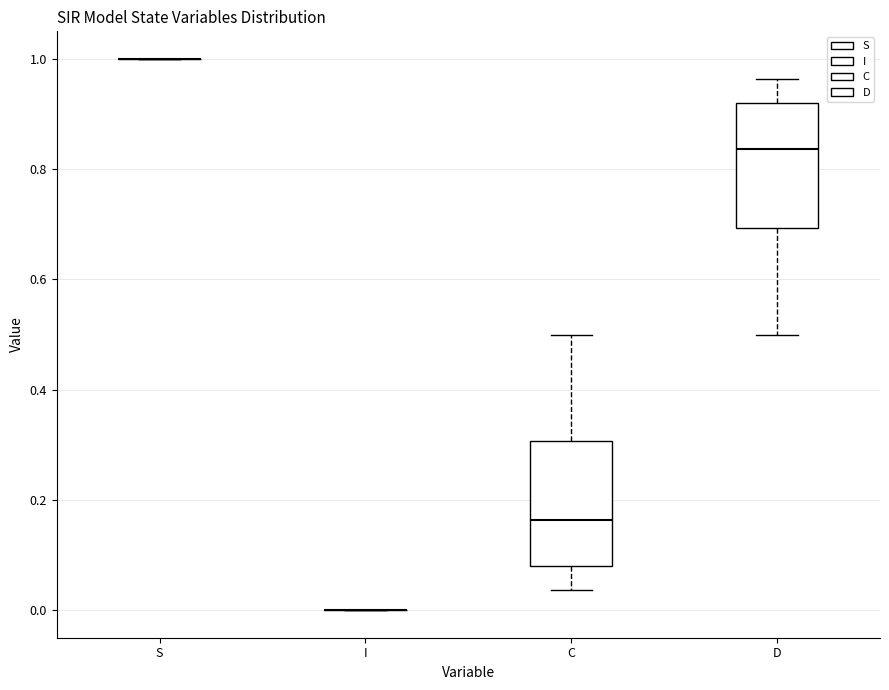

Where does the median line of the box for D sit on the y-axis? The values are not printed on the chart, so give them approximately, as read against the axis.

0.84